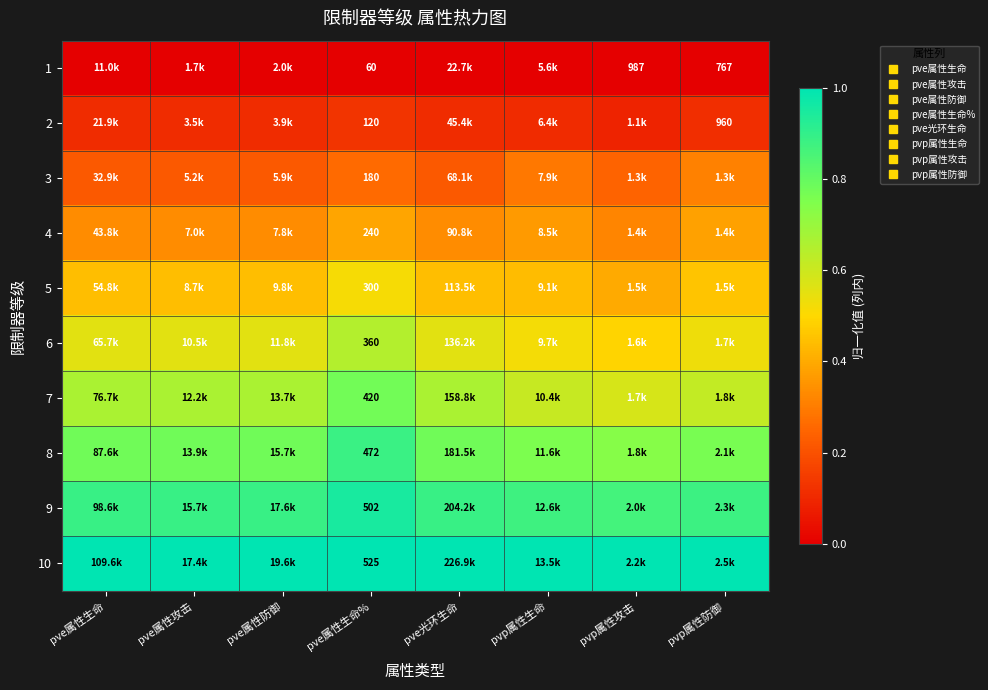

What is the difference between the highest and lowest values at pve属性攻击?

1.0